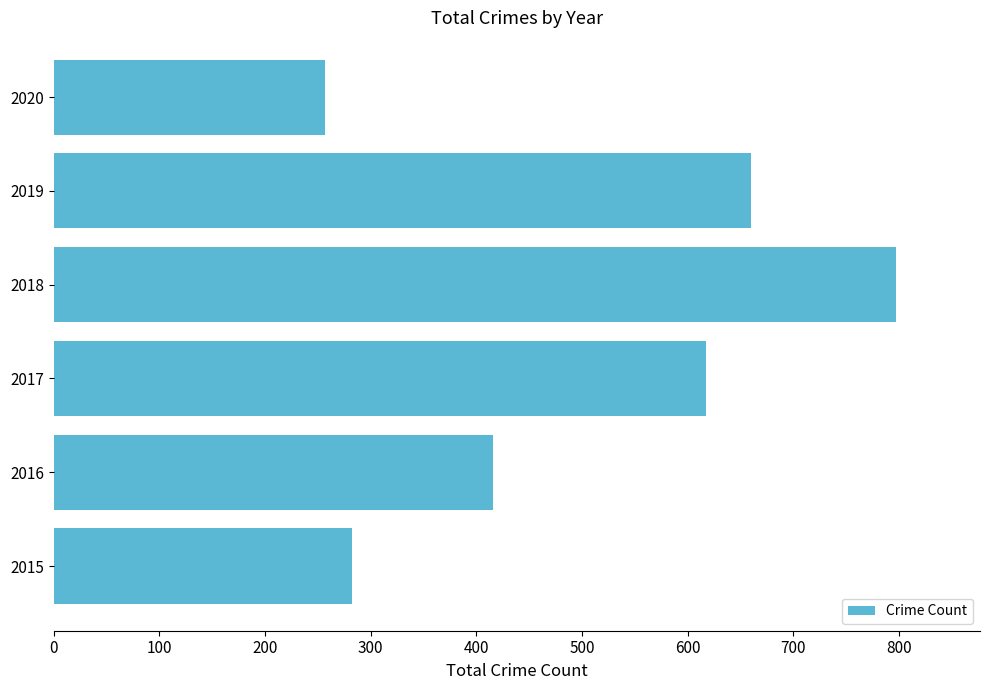

Reading bottom to top, transcribe all the data shown in this chart.

2015=282	2016=416	2017=617	2018=797	2019=660	2020=257